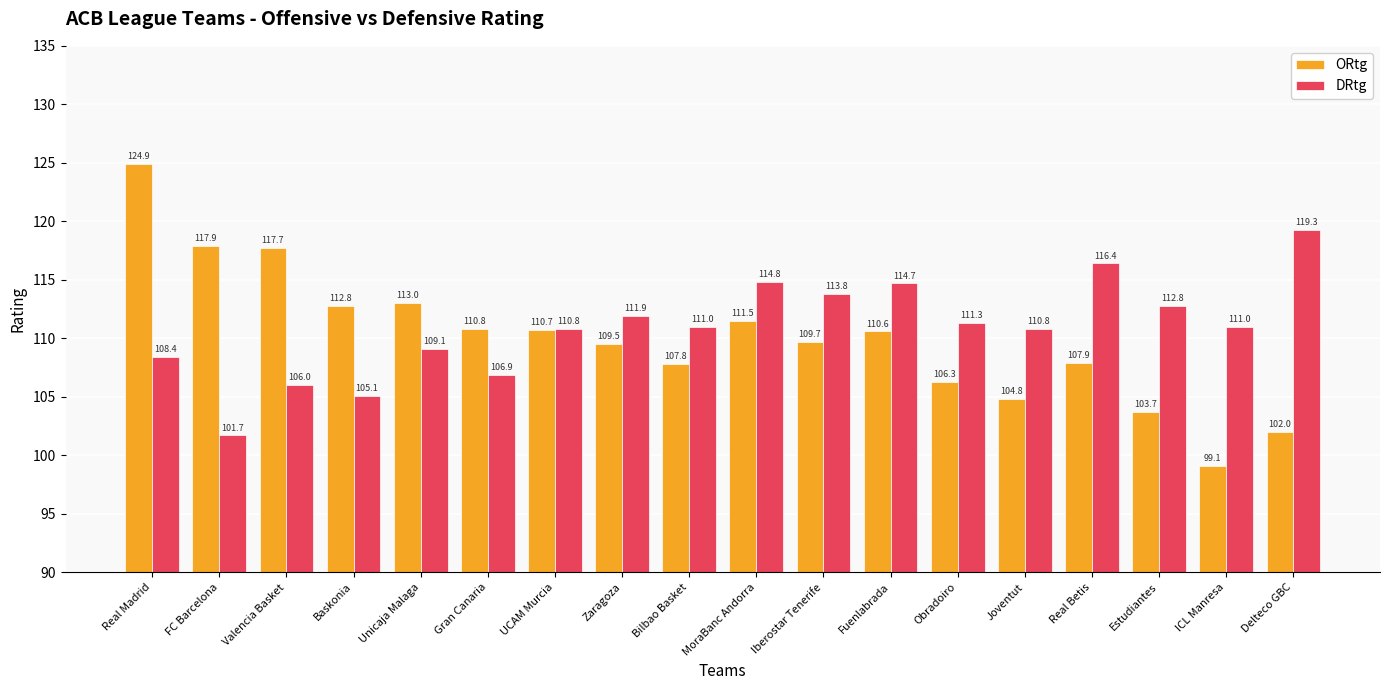

What is the spread (max minus min) of values at Bilbao Basket?

3.2